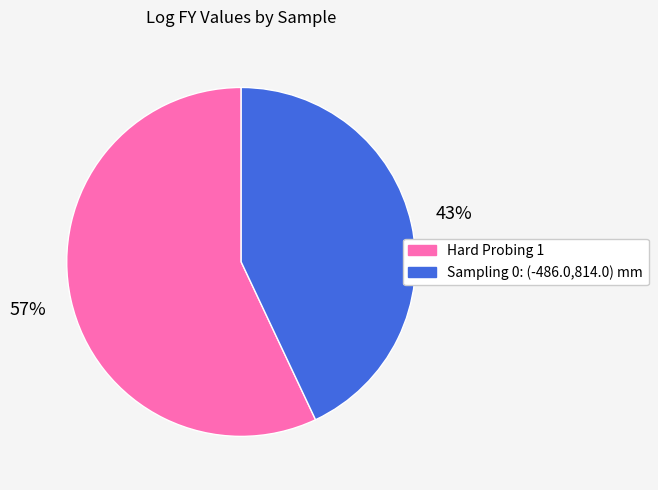

To the nearest percent, what is the difference between the Sampling 0: (-486.0,814.0) mm and Hard Probing 1 slice percentages?

14%